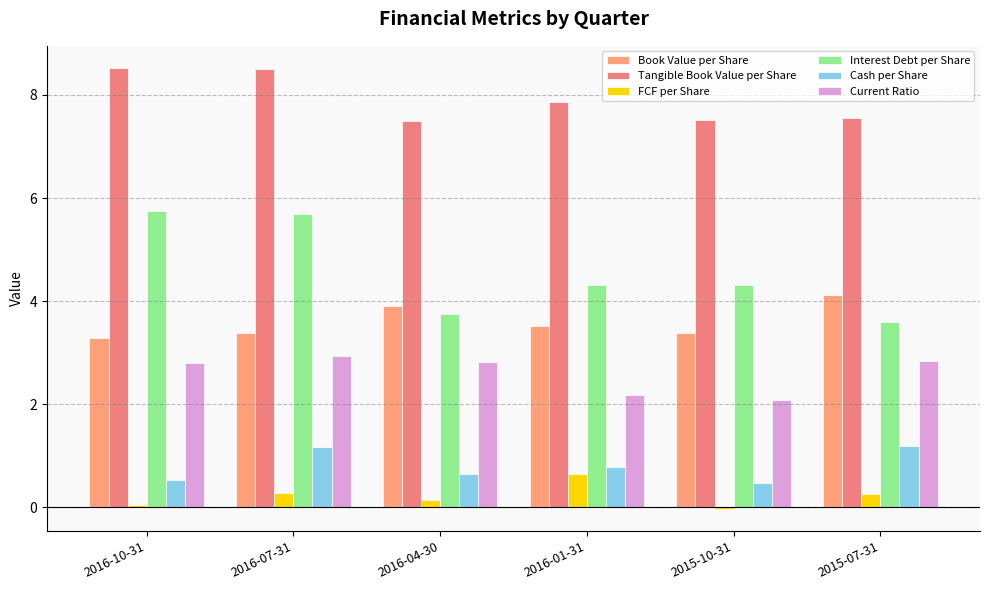

Reading left to right, extract all data points from this chart.

Book Value per Share: 3.3	3.4	3.9	3.5	3.4	4.1
Tangible Book Value per Share: 8.5	8.5	7.5	7.9	7.5	7.5
FCF per Share: 0.1	0.3	0.1	0.7	-0.0	0.3
Interest Debt per Share: 5.8	5.7	3.8	4.3	4.3	3.6
Cash per Share: 0.5	1.2	0.7	0.8	0.5	1.2
Current Ratio: 2.8	2.9	2.8	2.2	2.1	2.8